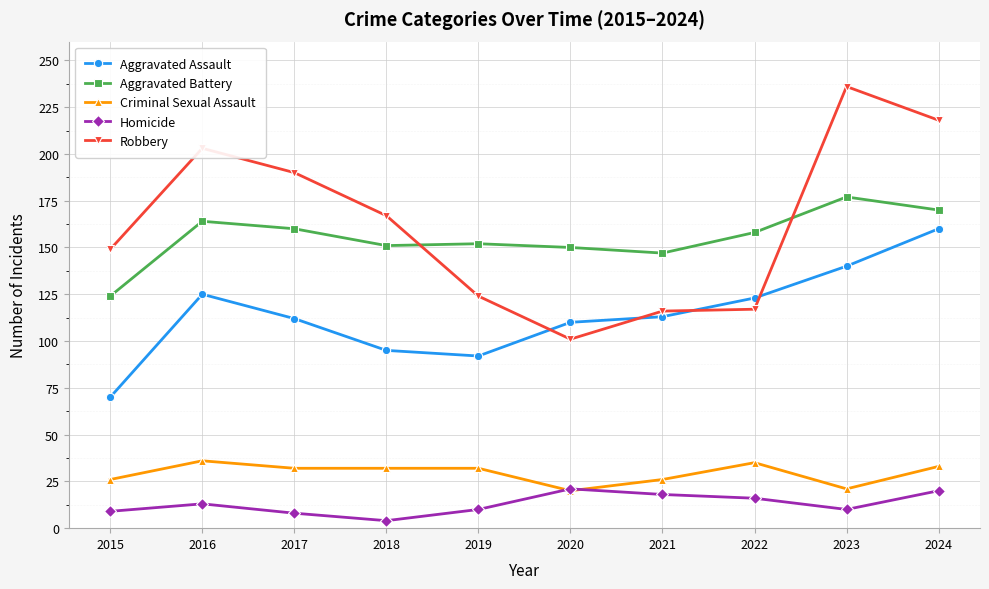

What is the value of the Criminal Sexual Assault point at the 9th from the left?

21